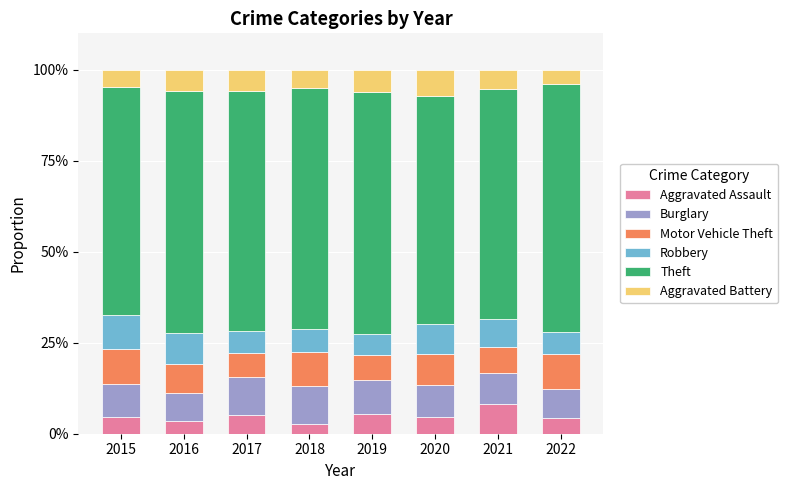

The value of Aggravated Assault at 2019 is 5.5. True or false?

True